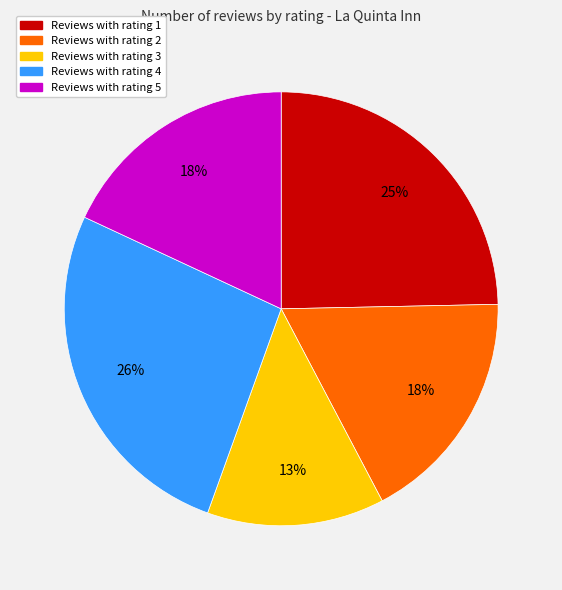

To the nearest percent, what is the difference between the largest and smallest slice percentages?

13%